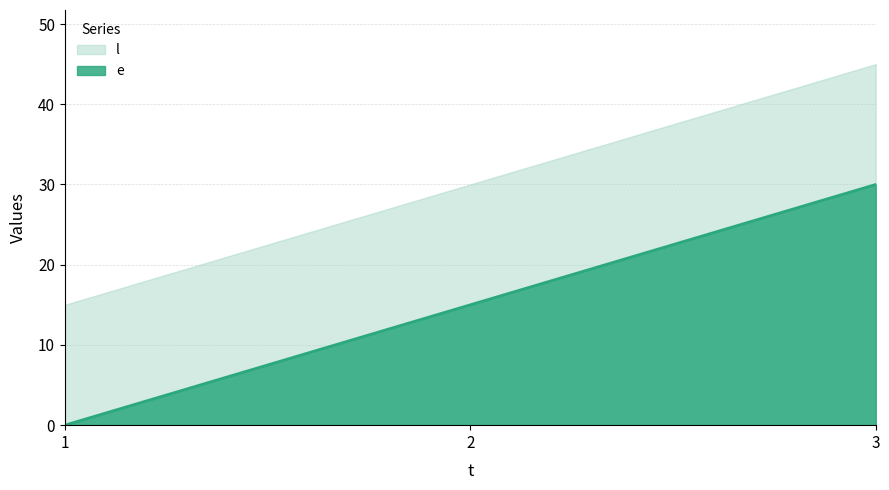

True or false: the data shows 15 at 2.

True